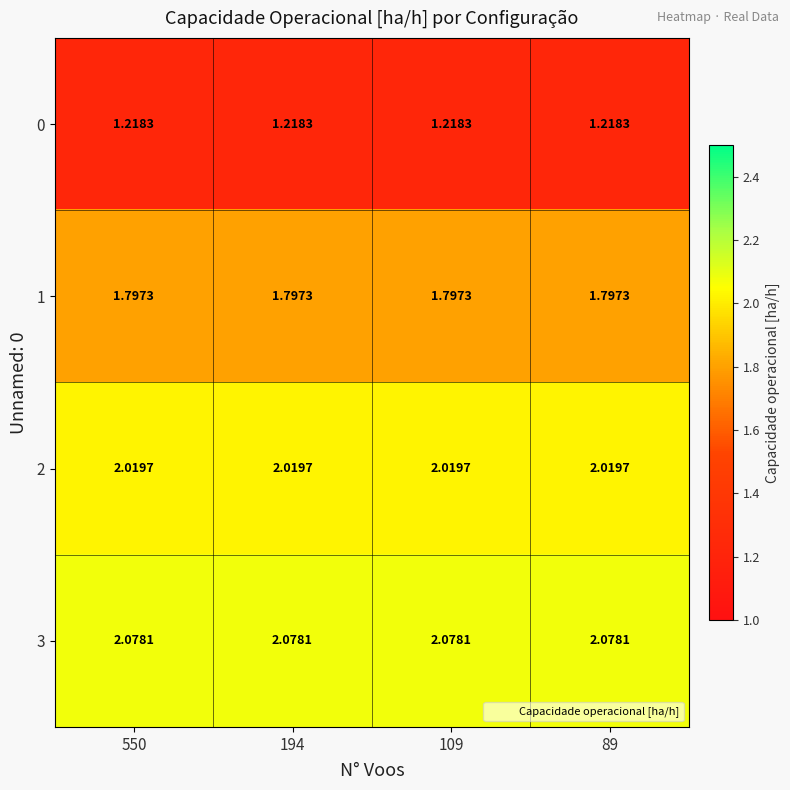

At 109, list the series in order from smallest to largest.

0, 1, 2, 3